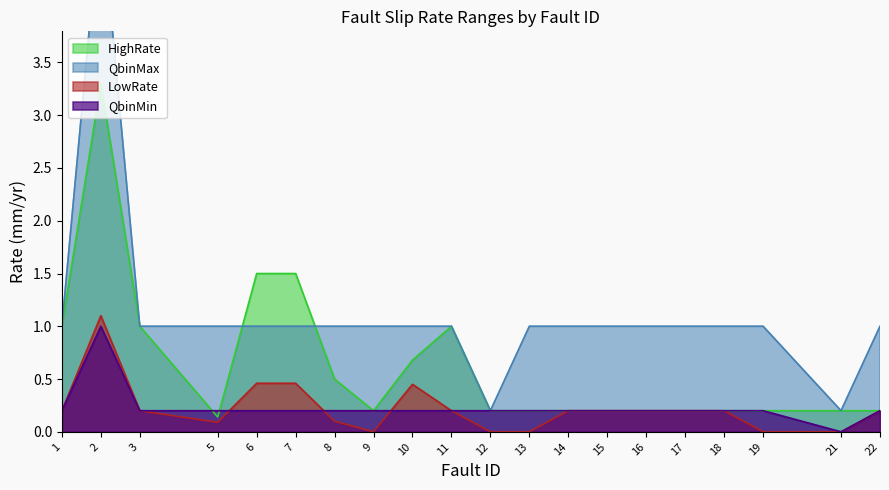

True or false: QbinMin and QbinMax intersect in this chart.

False